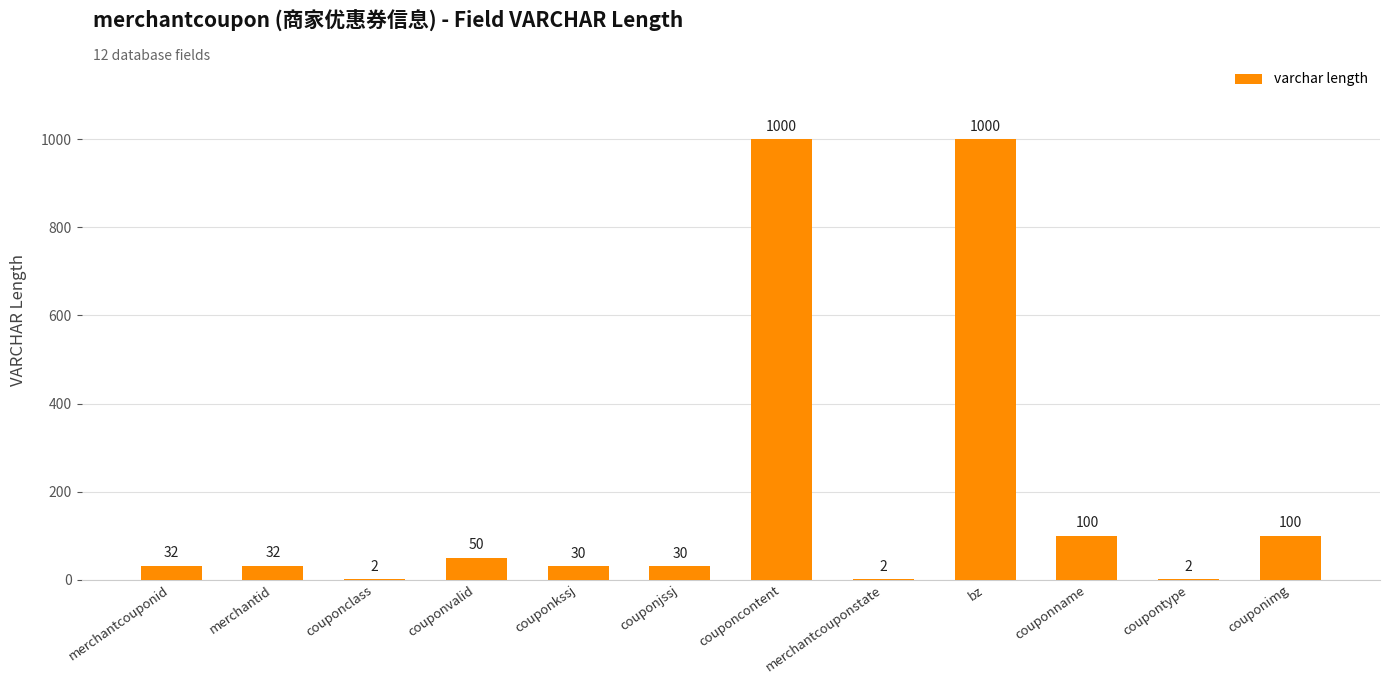

What is the greatest value displayed?

1000